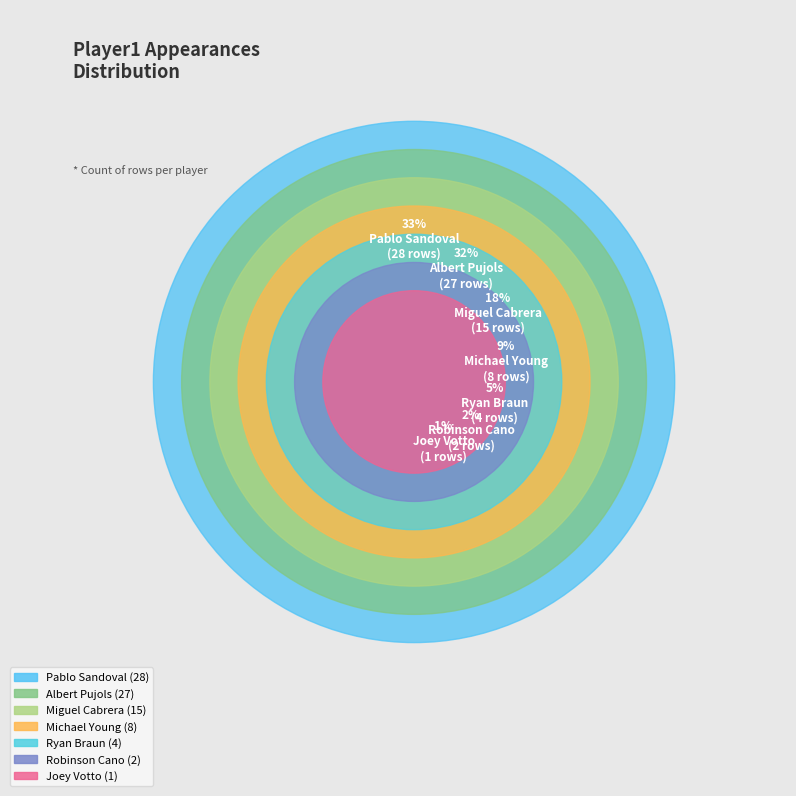

How many slices are in this pie chart?

7